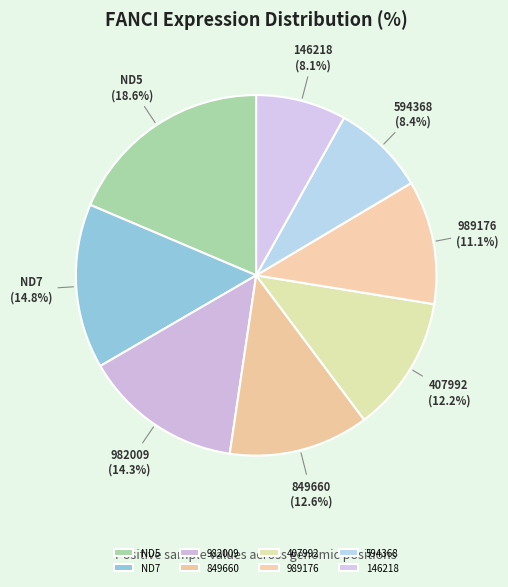

Which slice is the largest?

ND5